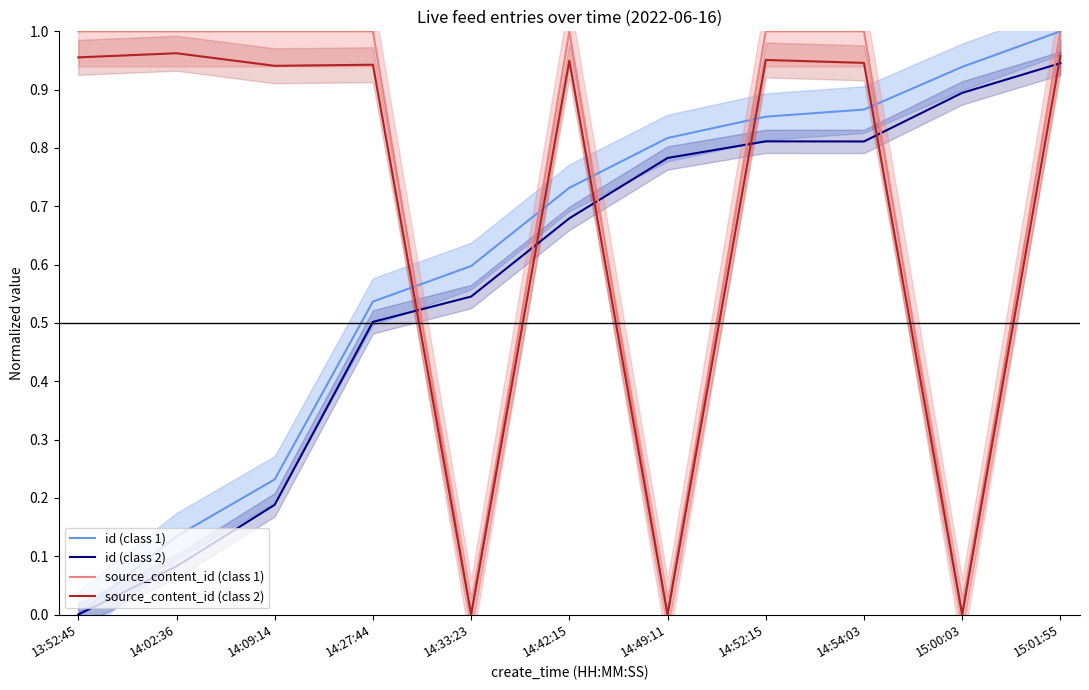

True or false: id (class 1) has more than 0 interior local peaks.

False